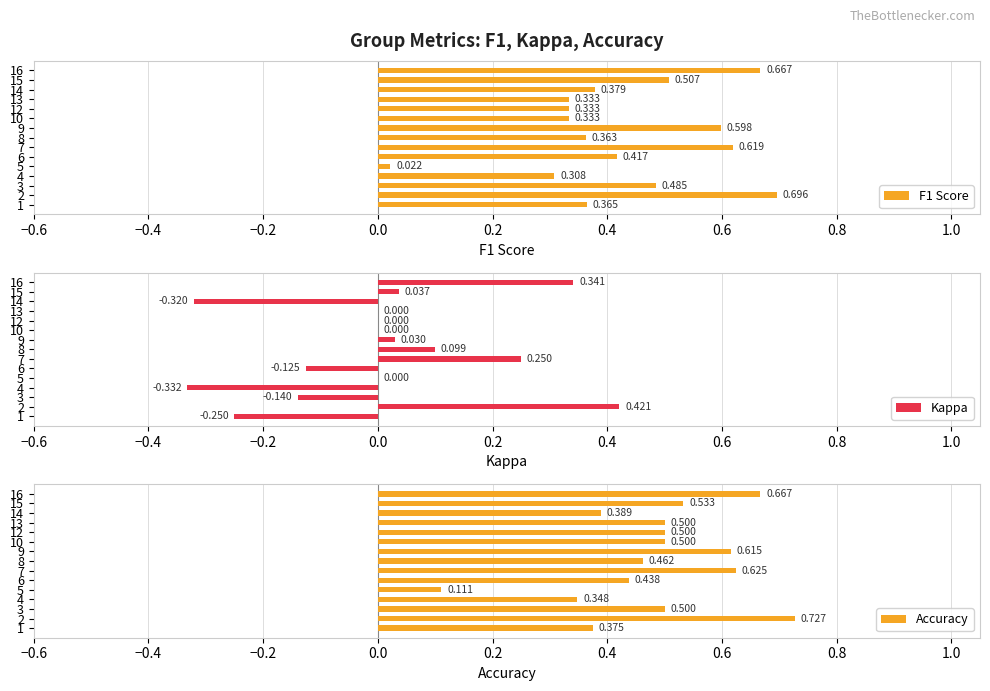

What are all the series names shown in the legend?

F1 Score, Kappa, Accuracy